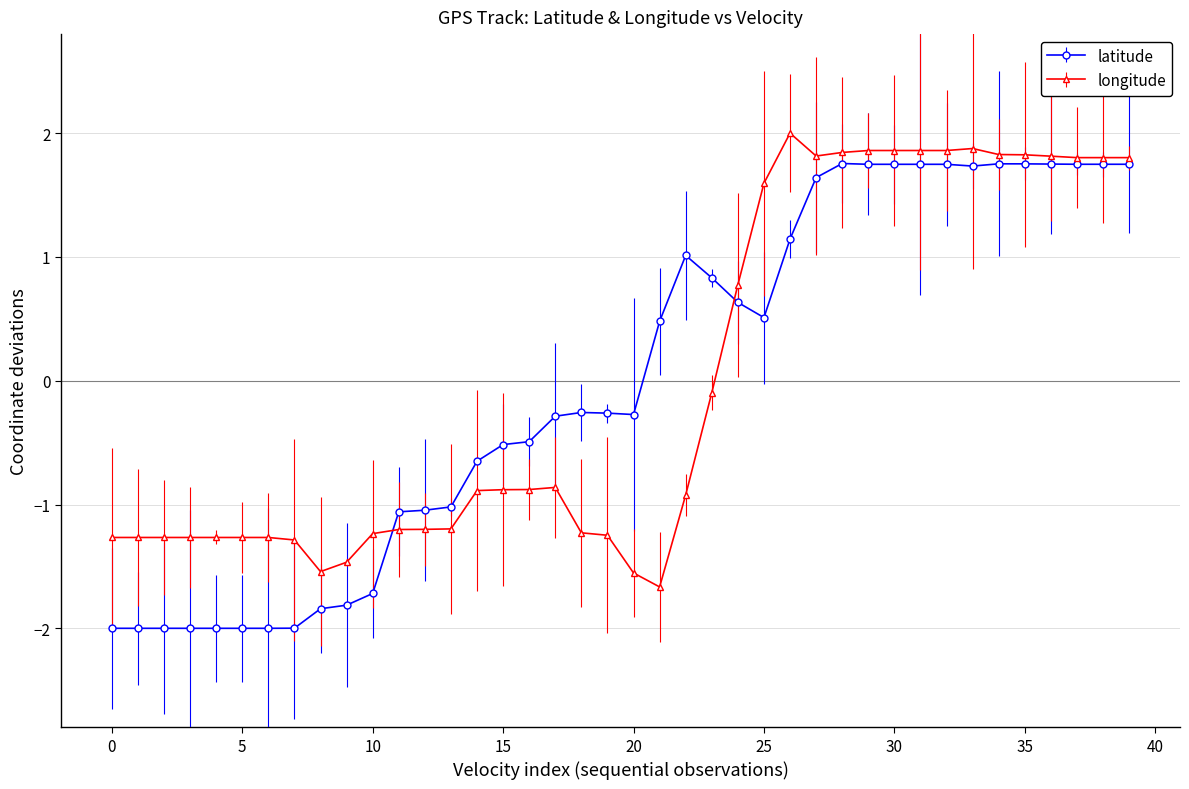

True or false: latitude has more than 0 interior local peaks.

True